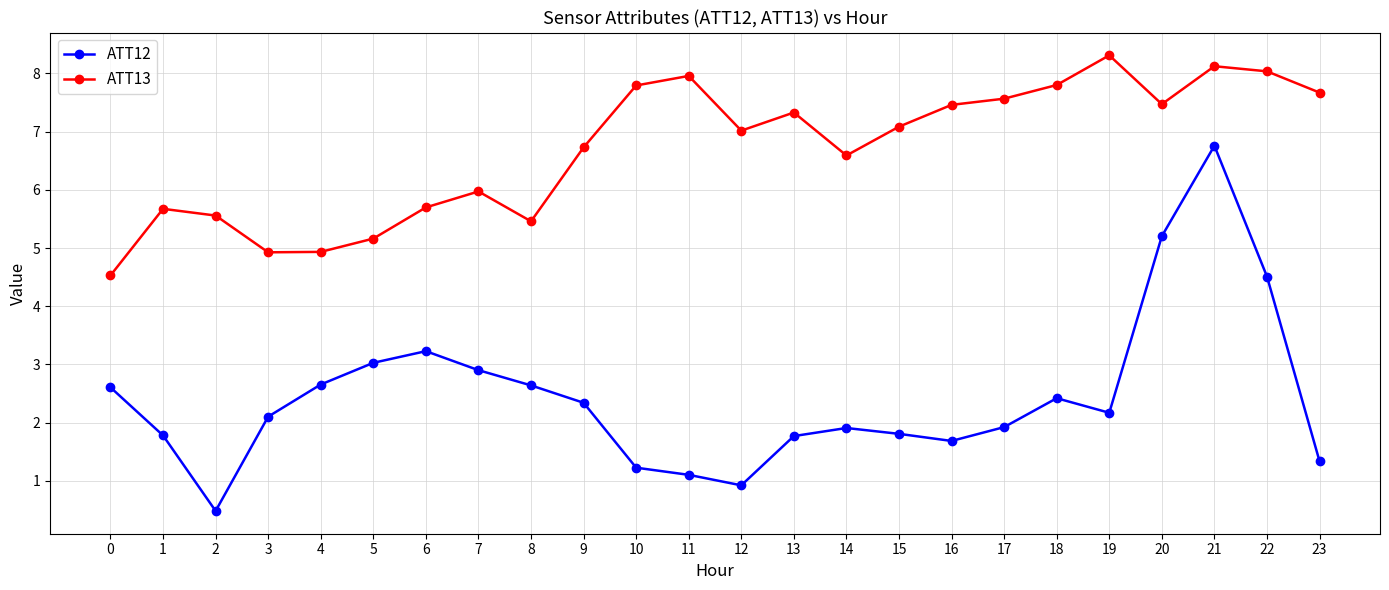

What is the smallest value displayed?

0.5